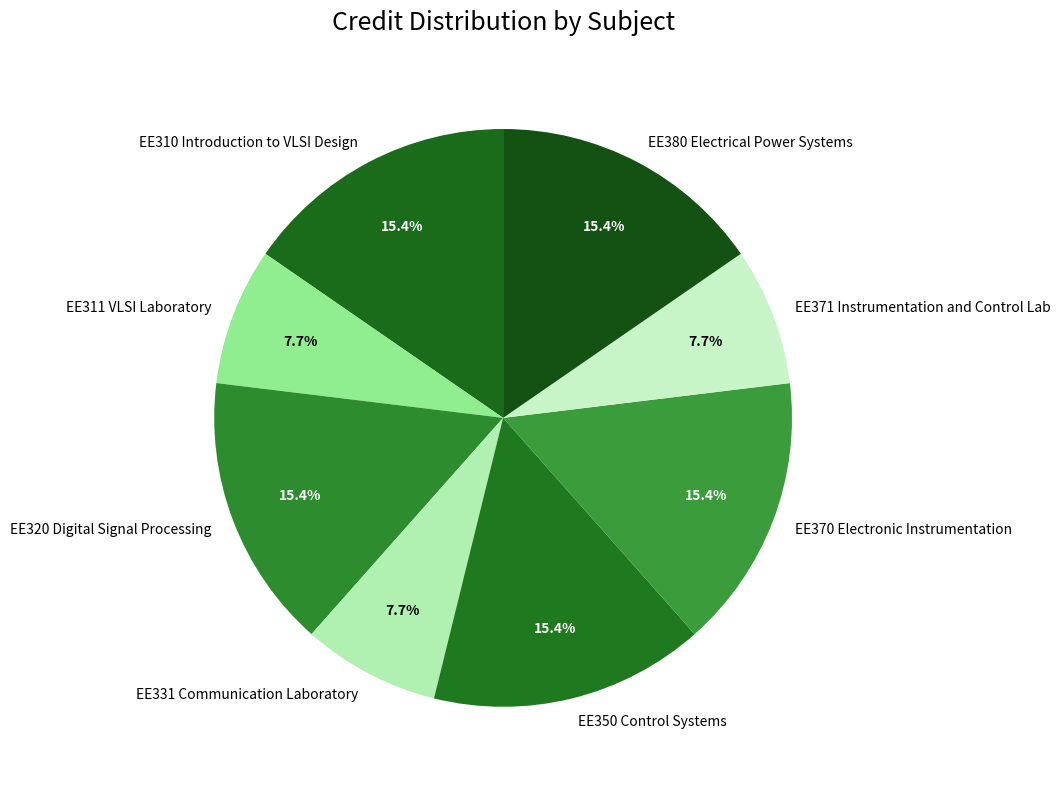

Which has a higher value, EE311 VLSI Laboratory or EE350 Control Systems?

EE350 Control Systems